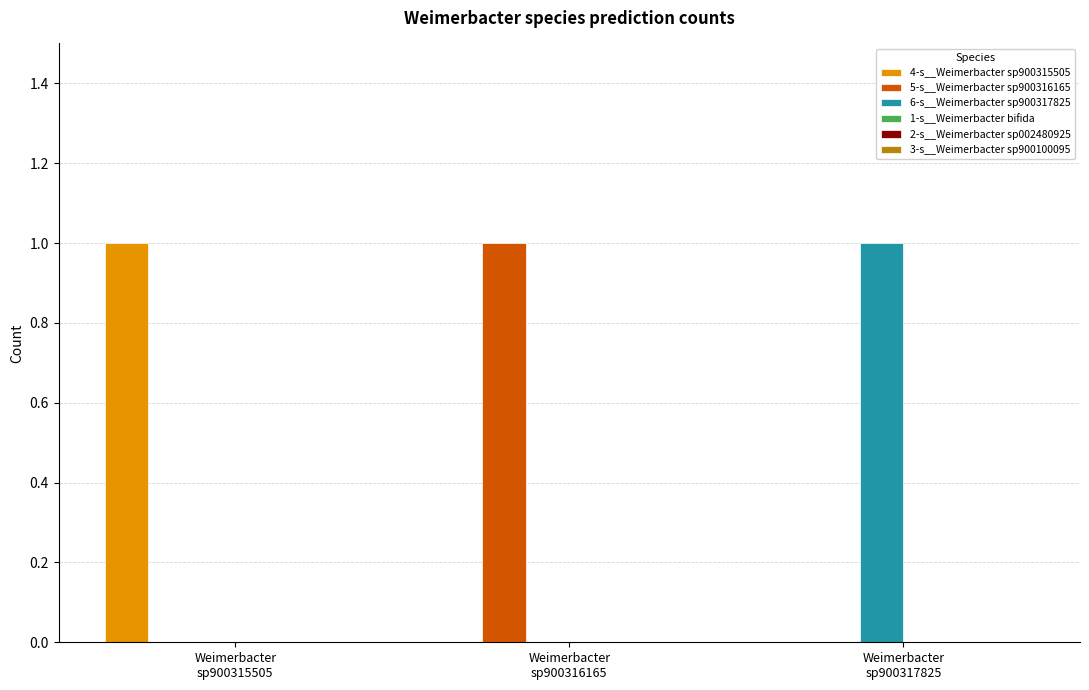

What is the maximum value for 6-s__Weimerbacter sp900317825?

1